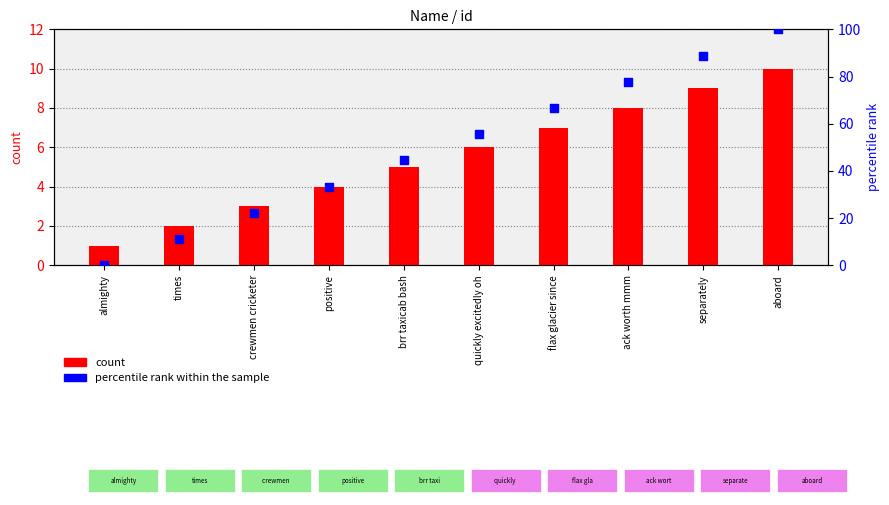

At how many categories does at least one series exceed 11?

9